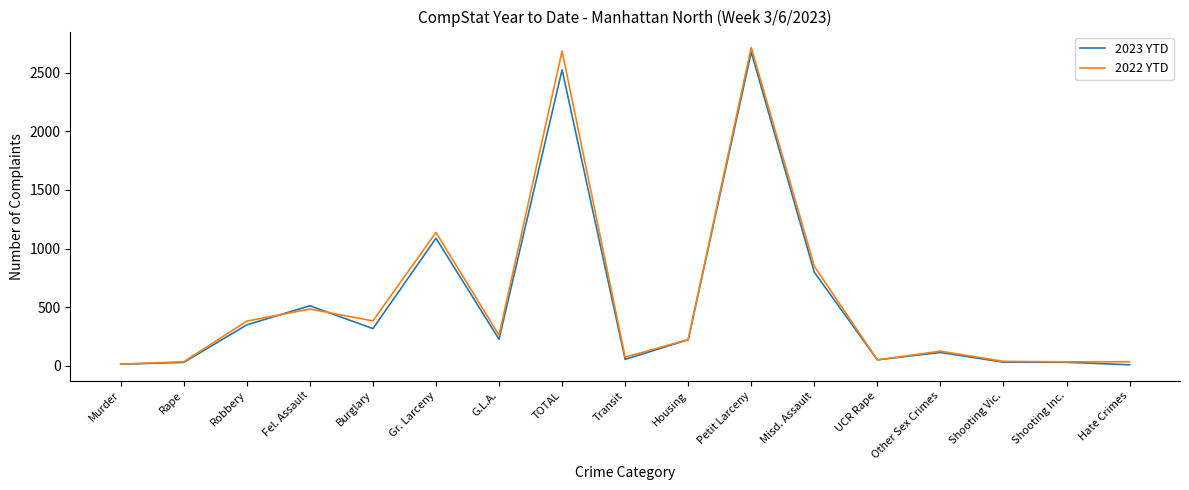

The value of 2023 YTD at G.L.A. is 133. True or false?

False